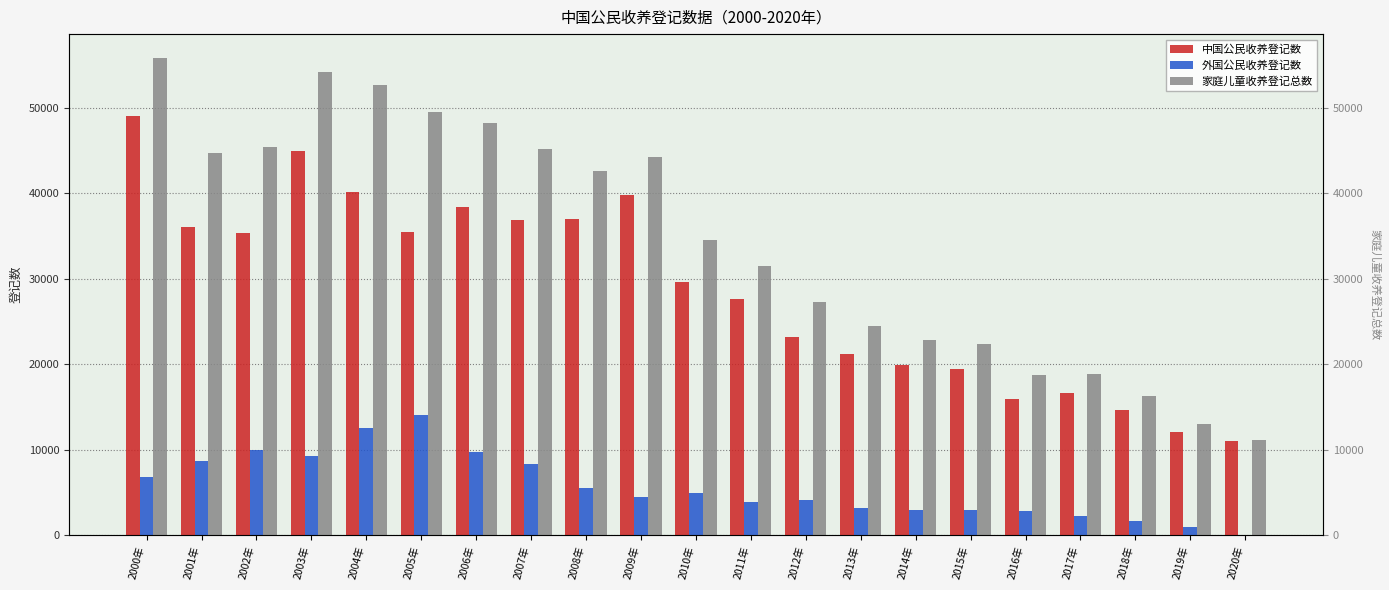

How many data points in 中国公民收养登记数 are less than 29618?

10